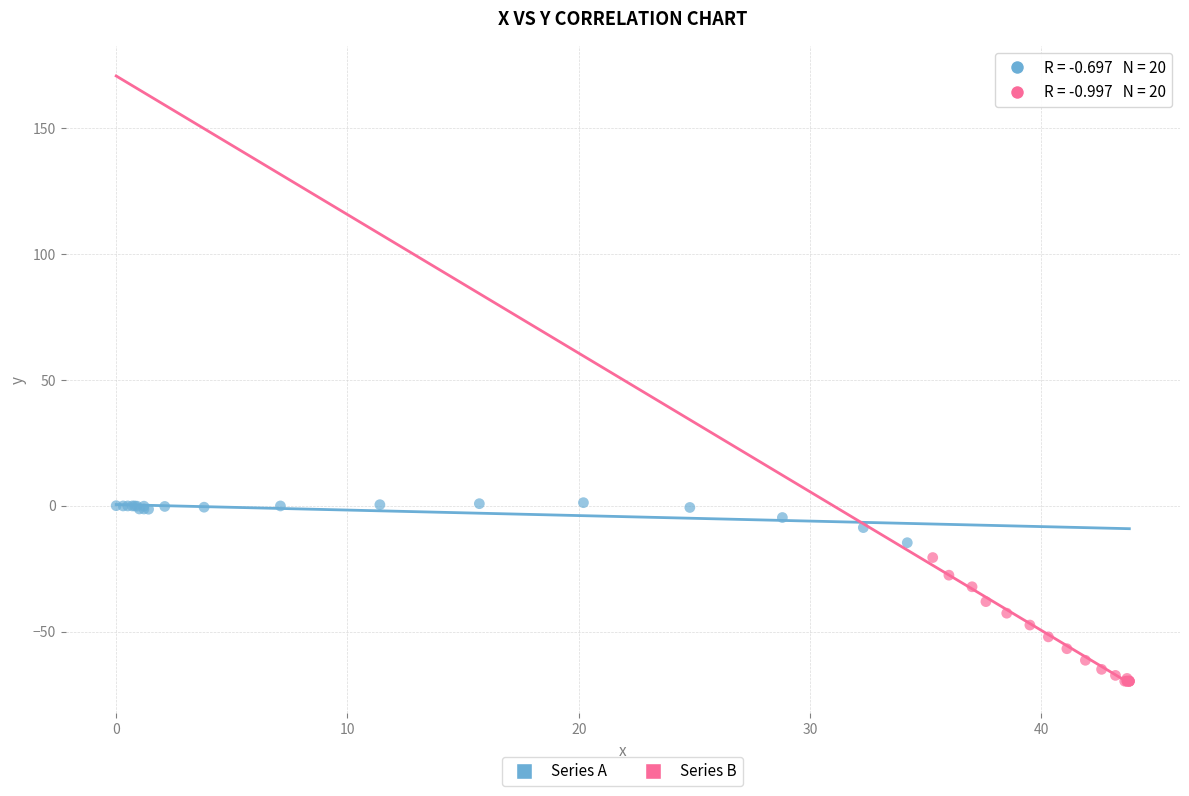

What are all the series names shown in the legend?

Series A, Series B